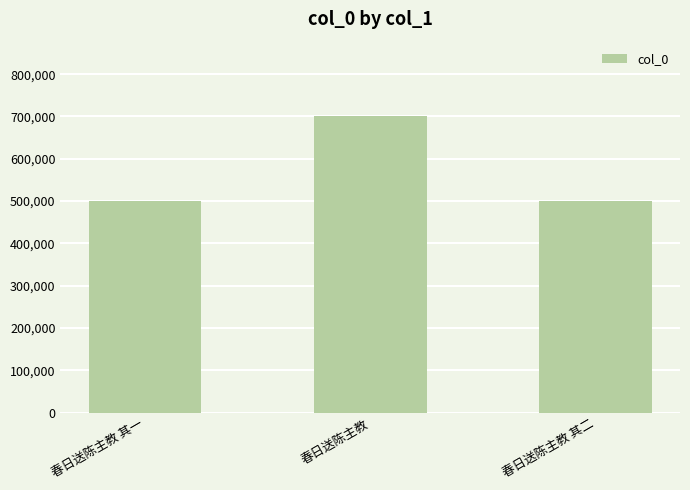

What is the label of the 3rd bar from the right?

春日送陈主教 其一